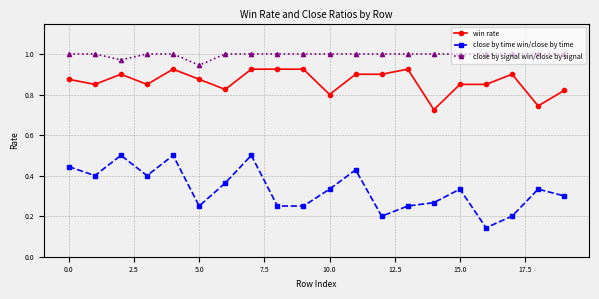

True or false: win rate has more than 0 interior local peaks.

True